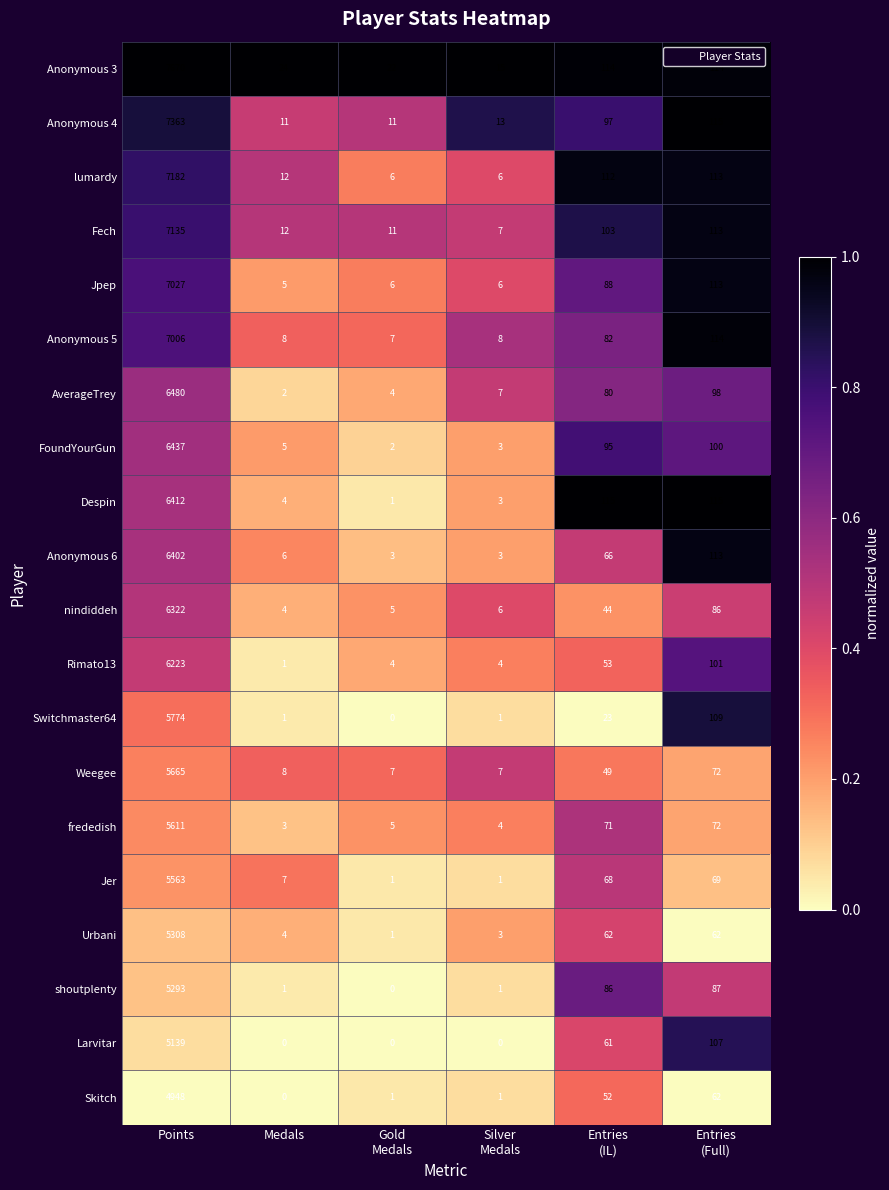

What value does the Jer series have at Medals?

7